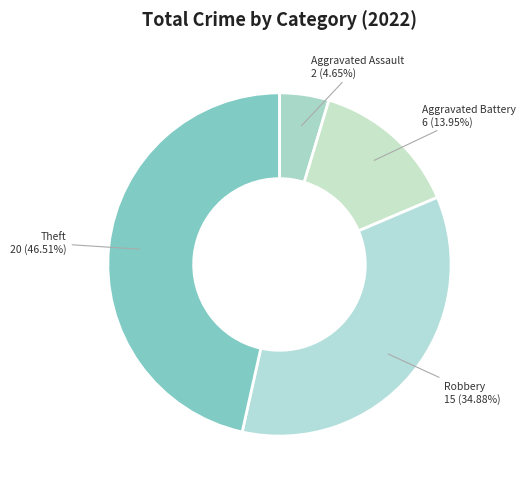

How many slices are in this pie chart?

4